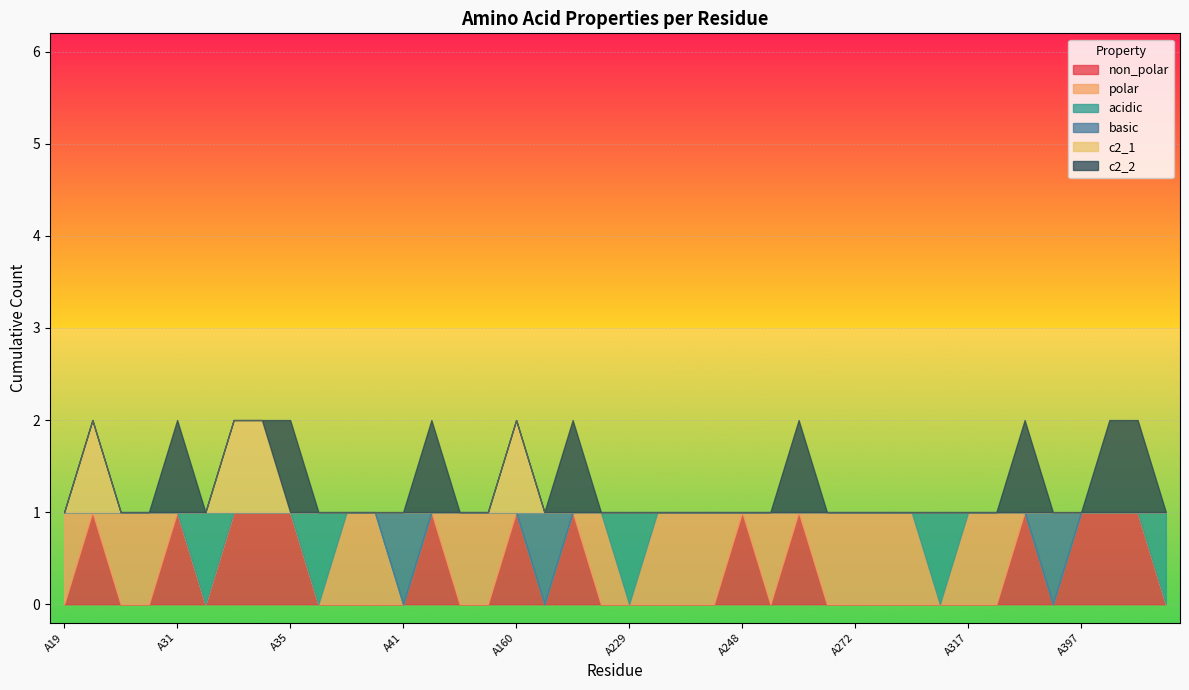

The value of c2_1 at A274 is -1. True or false?

False